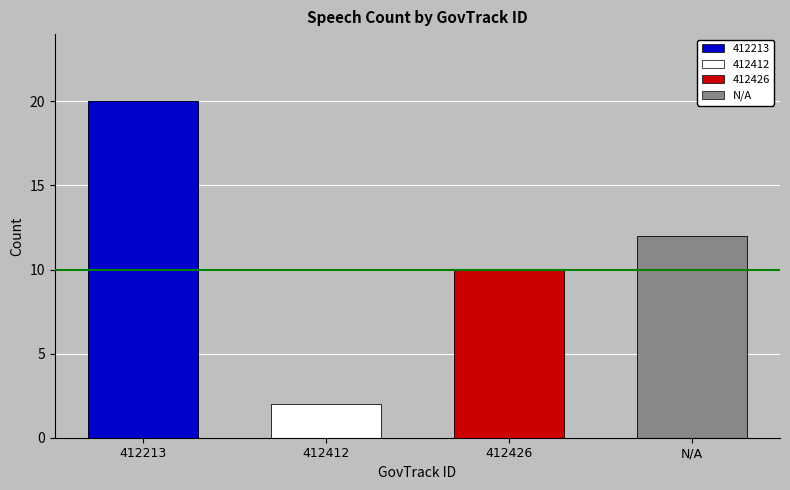

Count the values in the range 10 to 20.

3